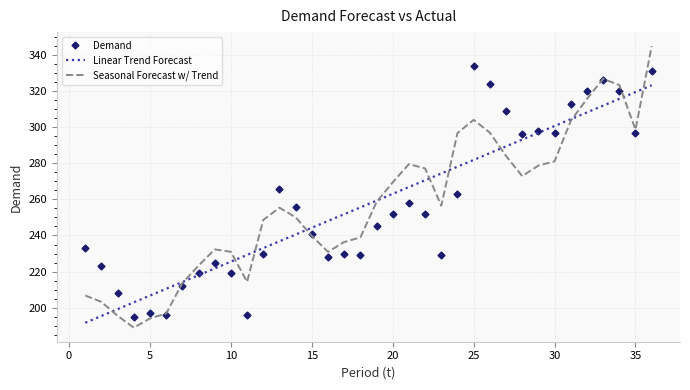

Which series has the widest spread of values?

Seasonal Forecast w/ Trend